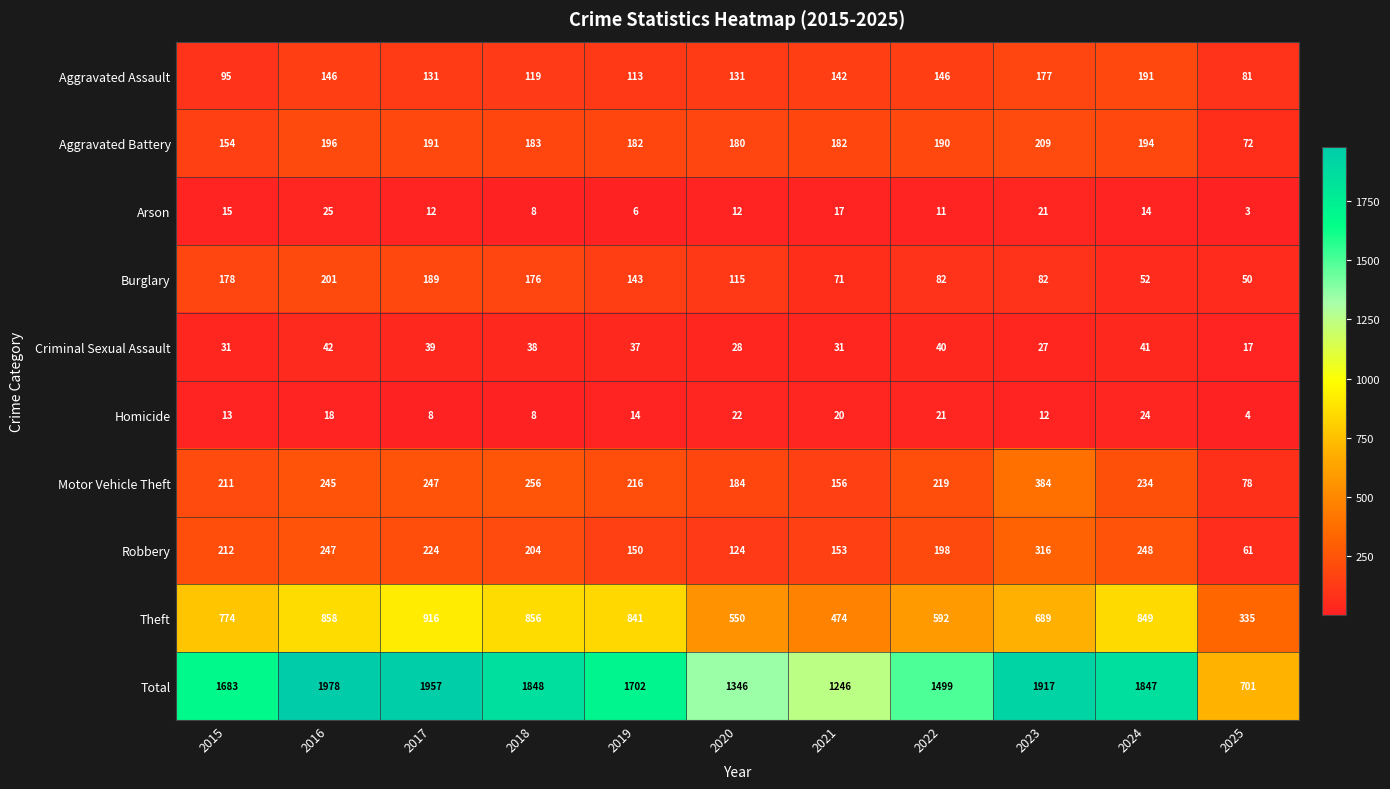

What is the maximum value shown in the chart?

1978